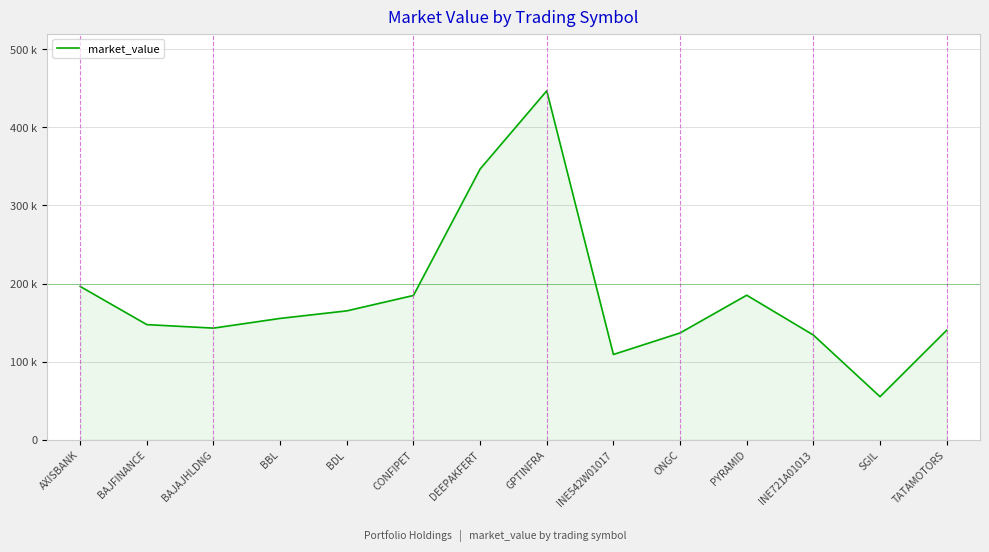

True or false: the data shows 109233.0 at INE542W01017.

True